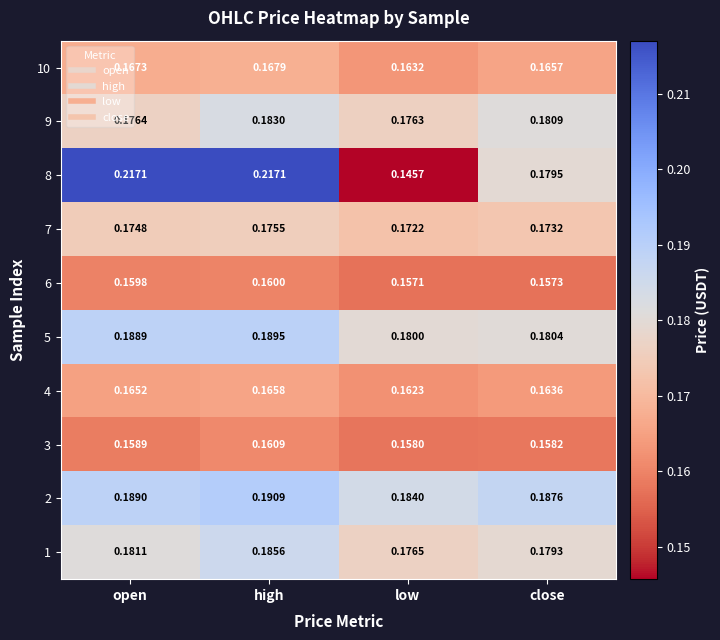

Which series has the largest total across all categories?

8